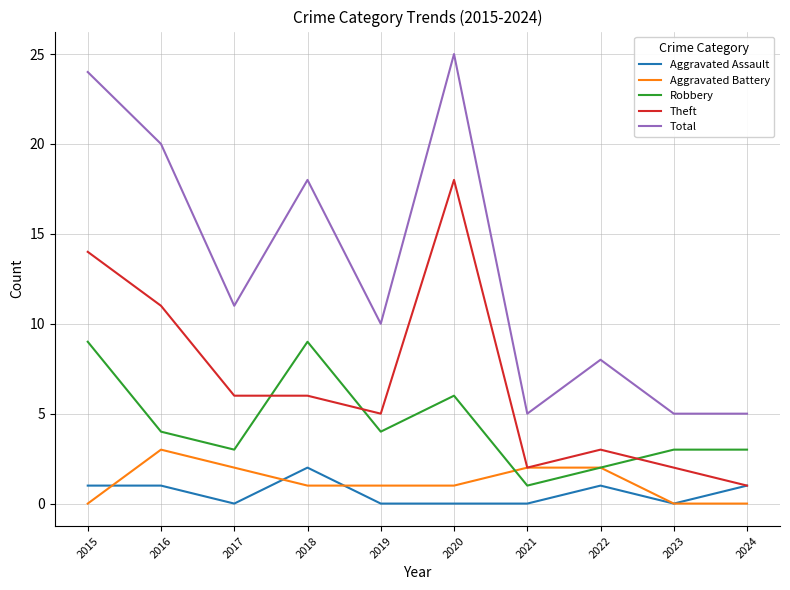

What is the difference between the second highest and second lowest values in the Total series?

19